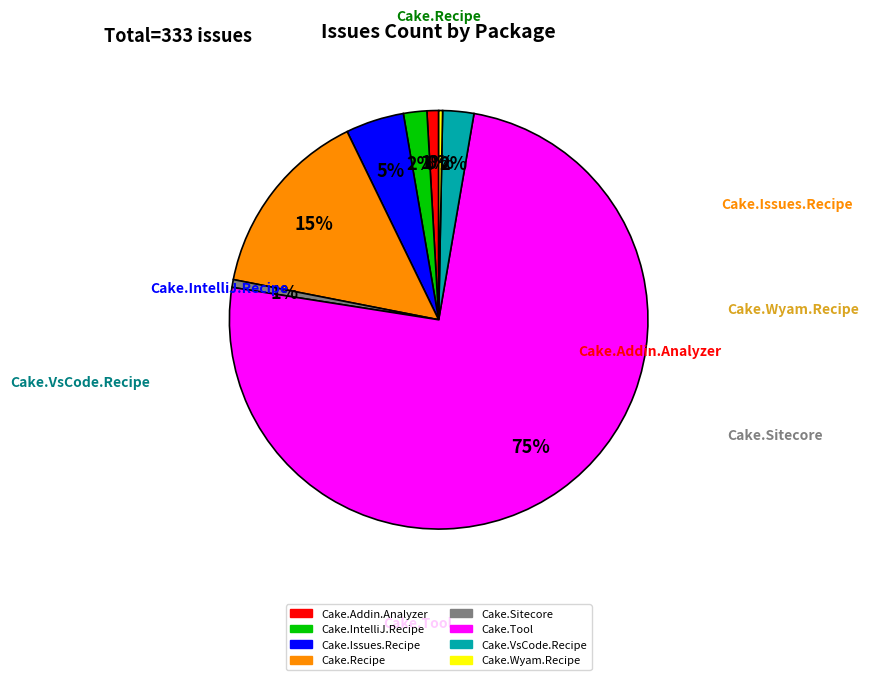

What is the majority slice?

Cake.Tool